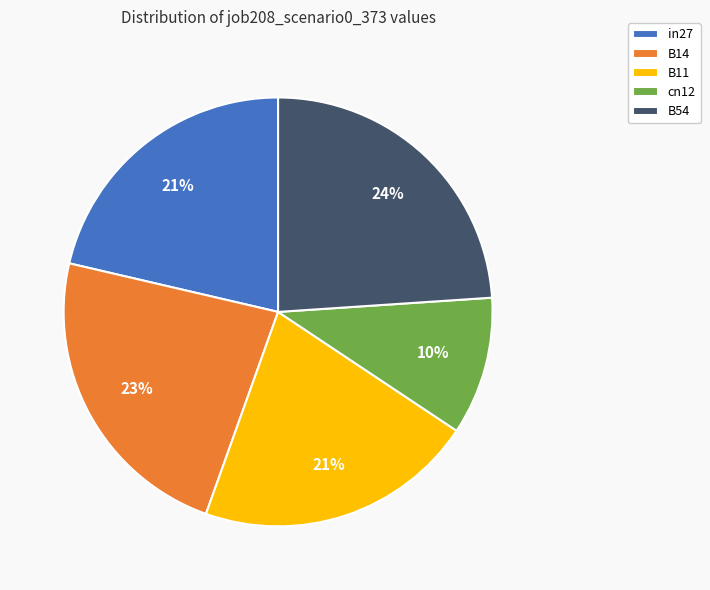

To the nearest percent, what portion does B11 represent?

21%